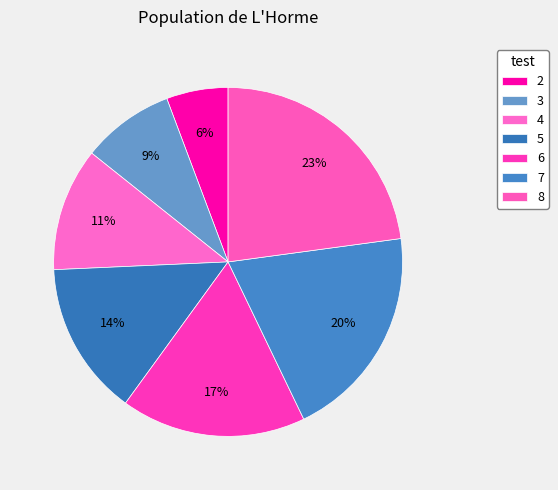

What percentage is the 6 slice, to the nearest percent?

17%